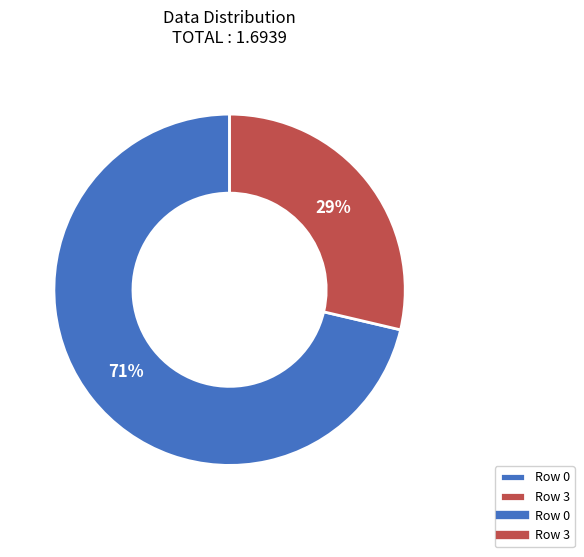

To the nearest percent, what is the average slice percentage?

50%